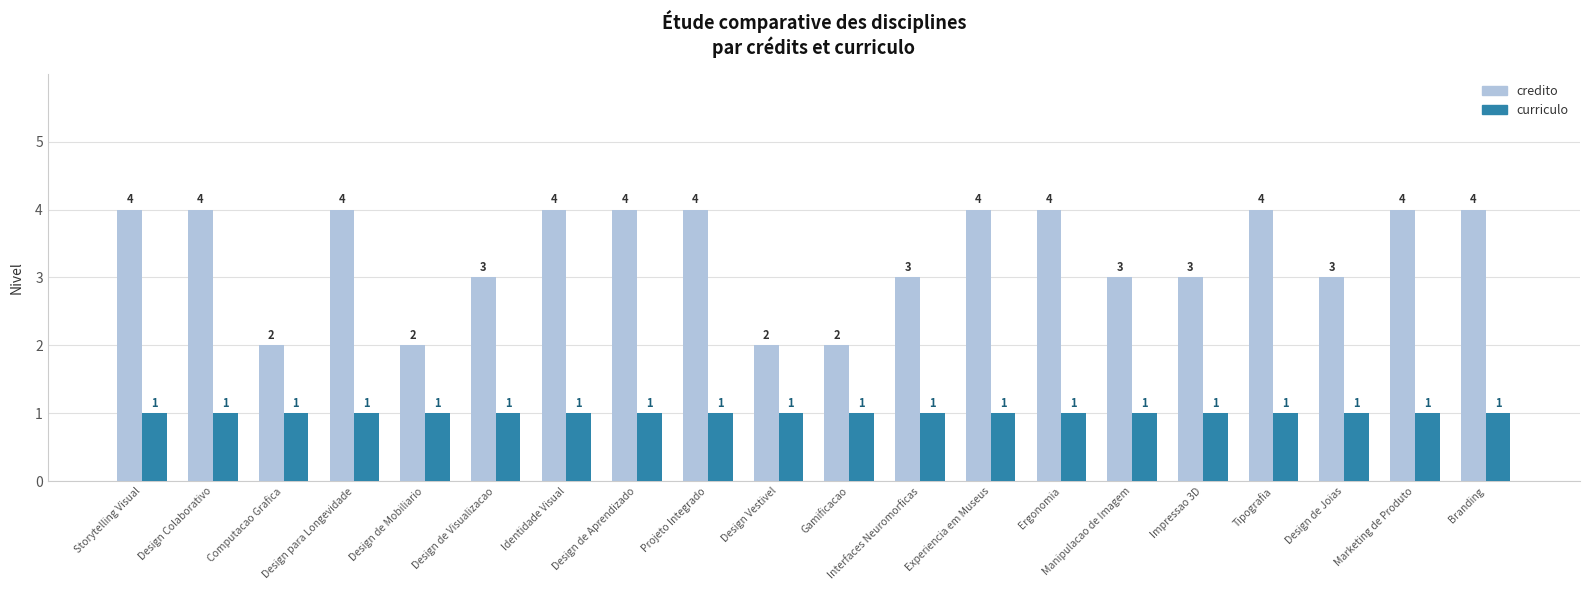

Reading left to right, what are all the values shown in this chart?

credito: 4	4	2	4	2	3	4	4	4	2	2	3	4	4	3	3	4	3	4	4
curriculo: 1	1	1	1	1	1	1	1	1	1	1	1	1	1	1	1	1	1	1	1